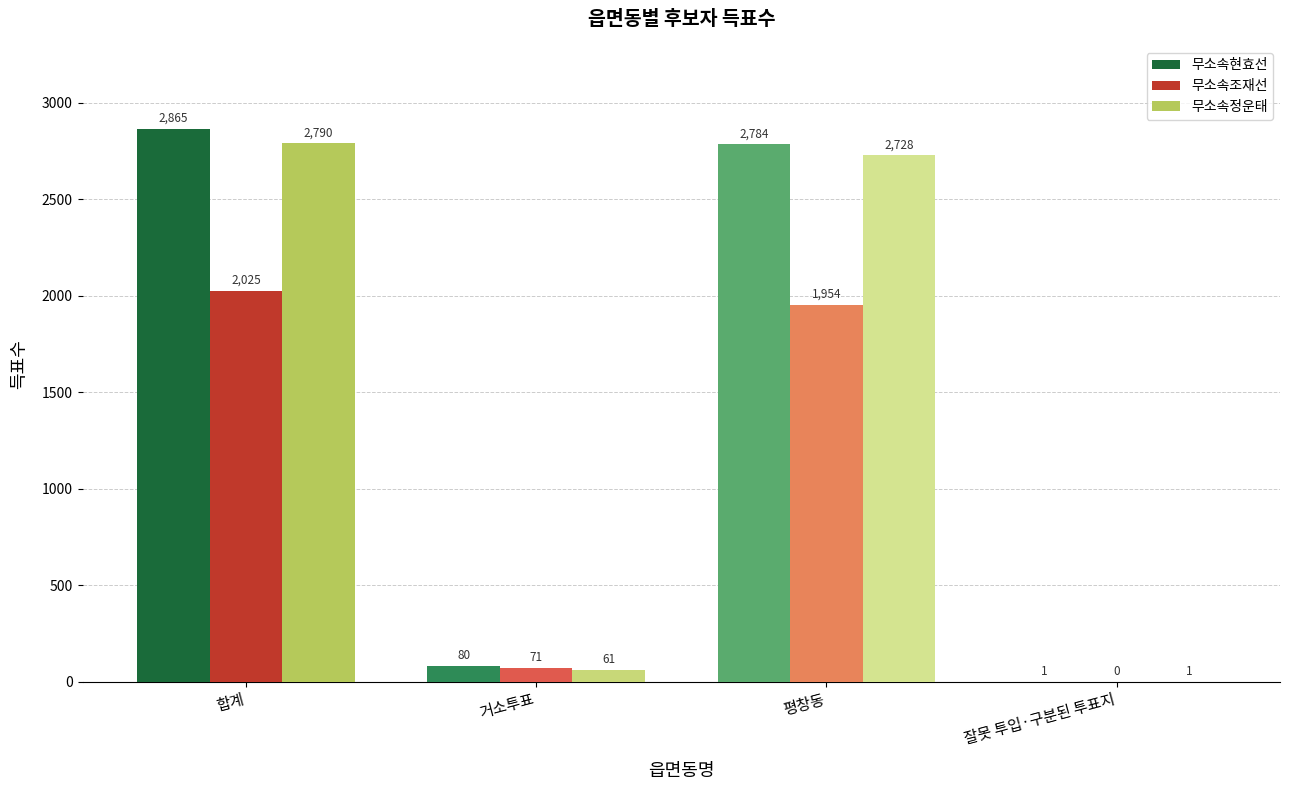

Which series changed the most between 거소투표 and 평창동?

무소속현효선